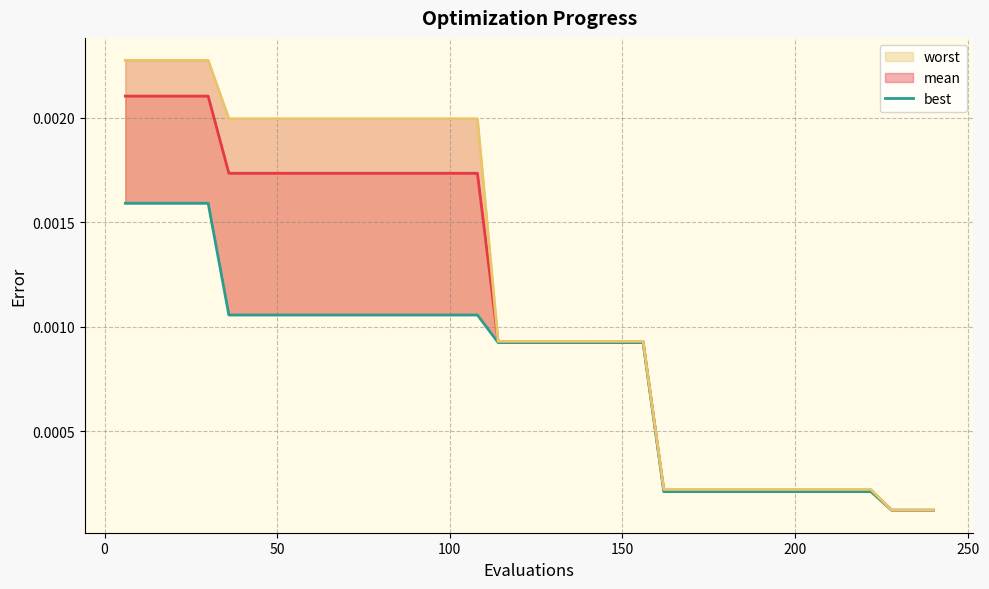

True or false: mean and best intersect in this chart.

False